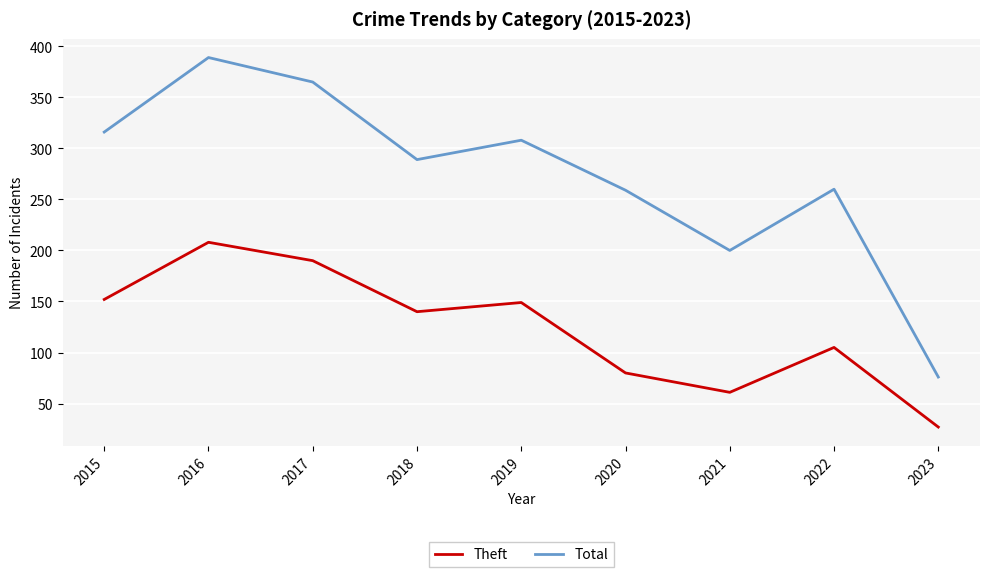

What is the lowest value of the Theft series?

27